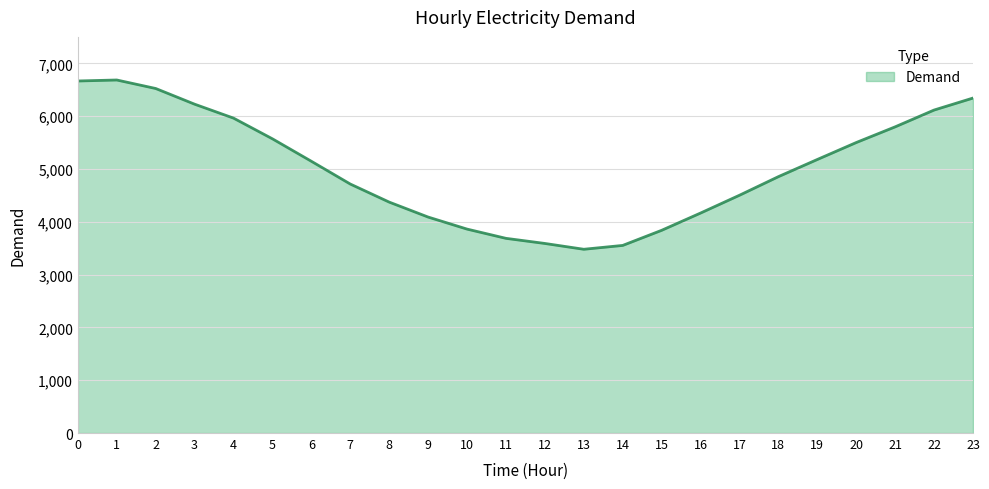

The value at 21 is 9100. True or false?

False